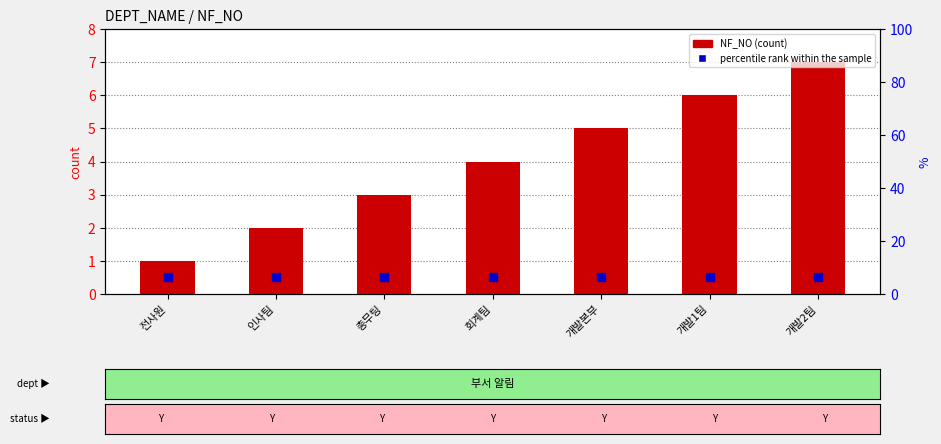

At which category is the sum across all series the highest?

개발2팀